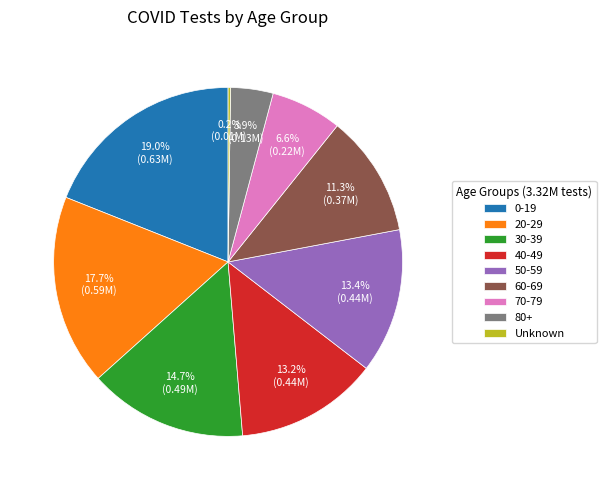

What portion of the pie excludes 70-79?

93.4%